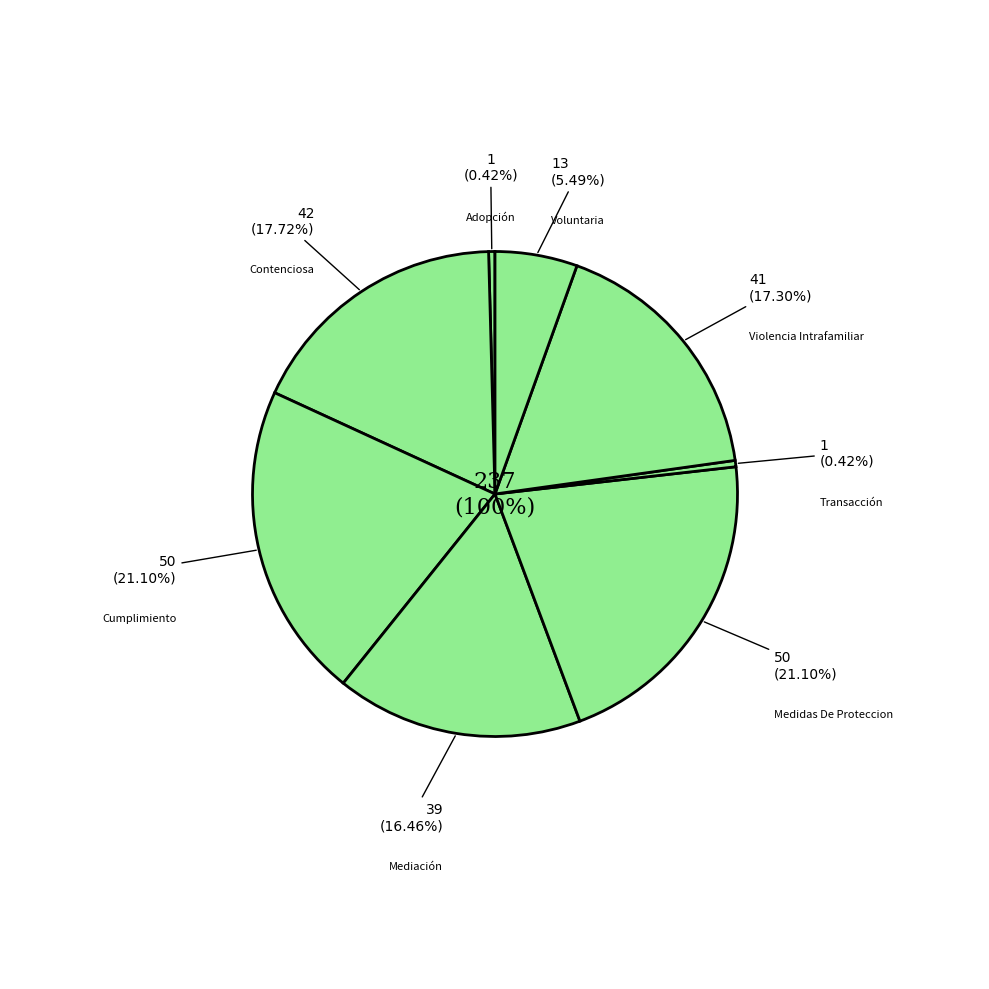

How much of the chart is everything except Mediación?

83.5%